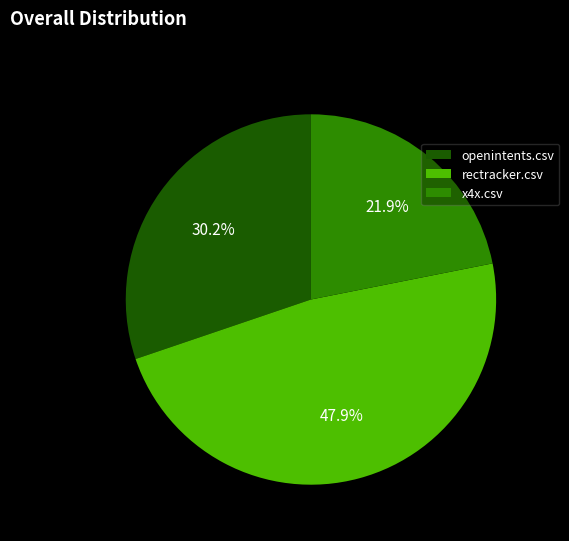

To the nearest percent, what percentage of the pie is openintents.csv?

30%